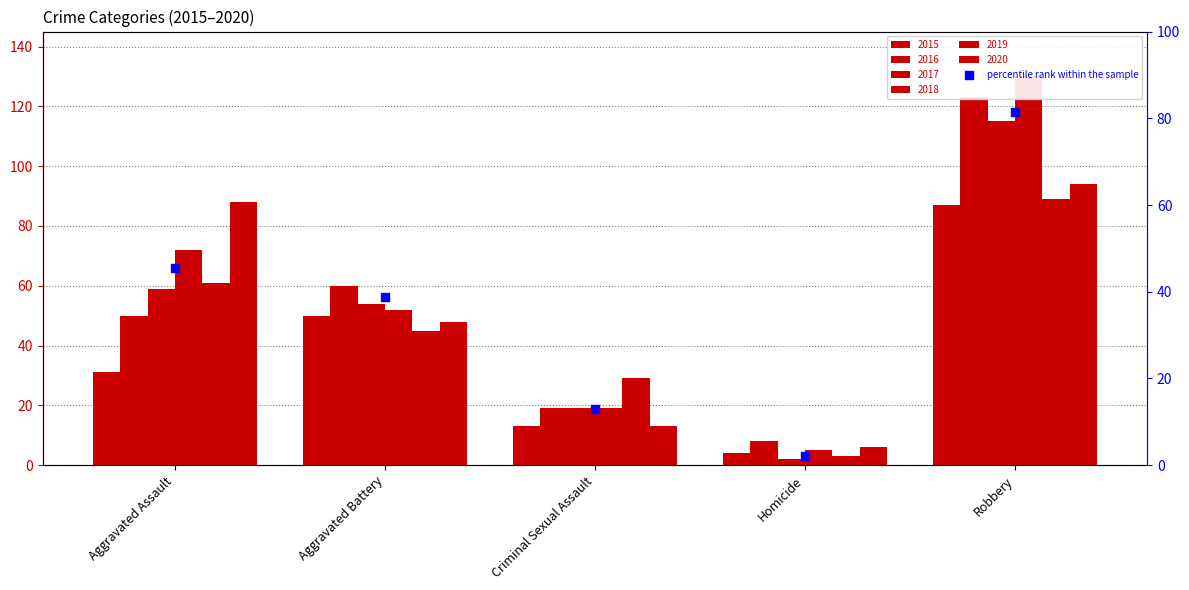

Approximately how many times larger is the value at Criminal Sexual Assault compared to Robbery?

0.2